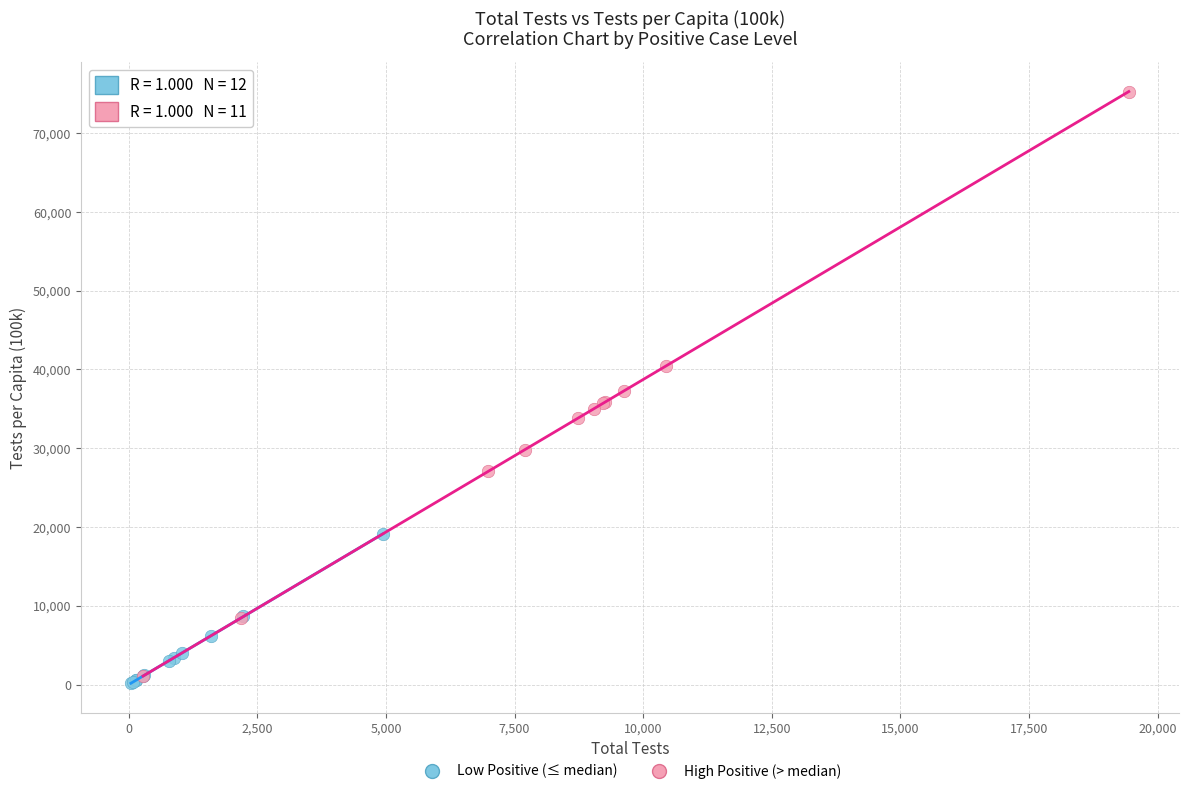

Which series has the widest spread of Y values?

High Positive (> median)